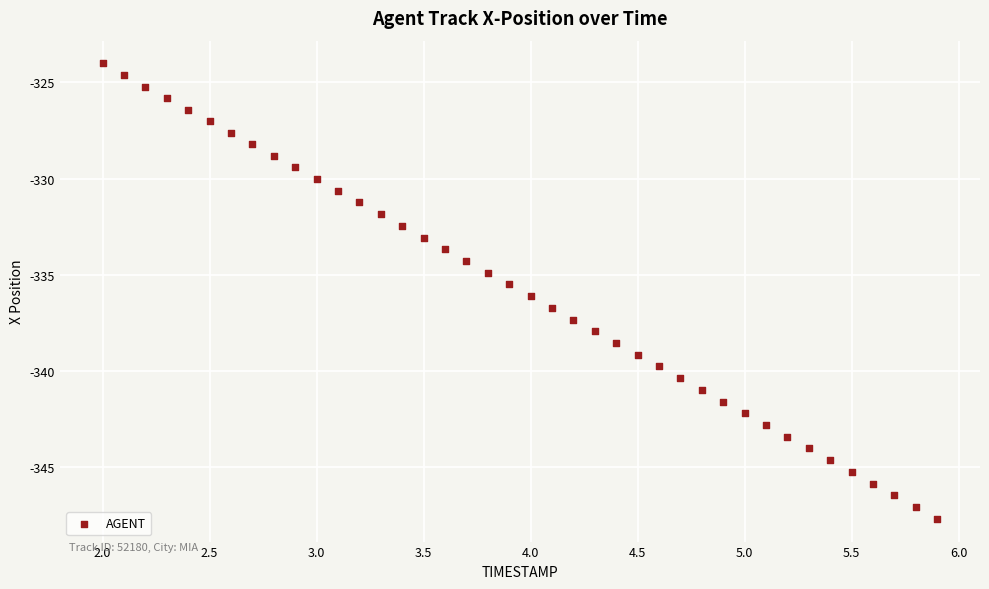

What is the range of X values (max minus min)?

3.9